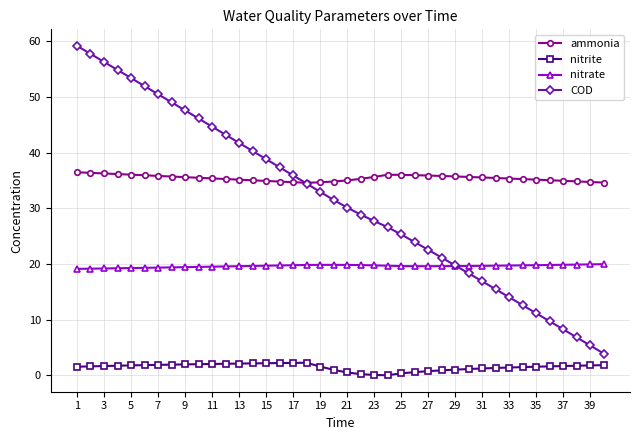

Is this an area chart (filled region under the line)?

No